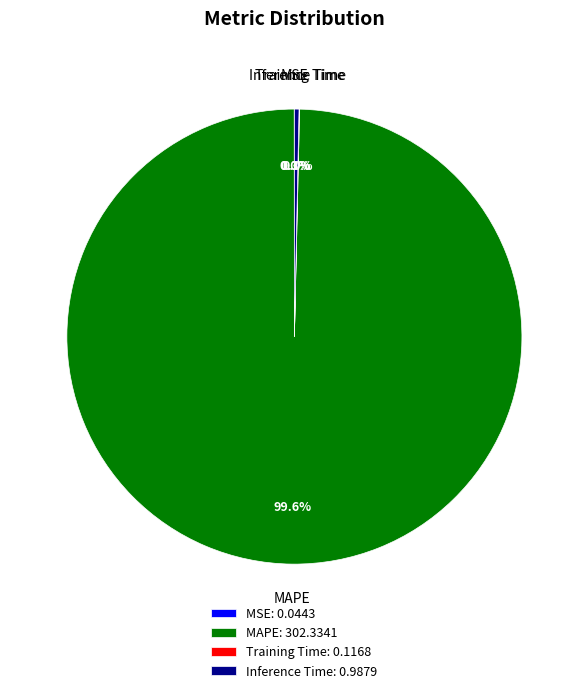

What percentage is NOT represented by Inference Time?

99.7%